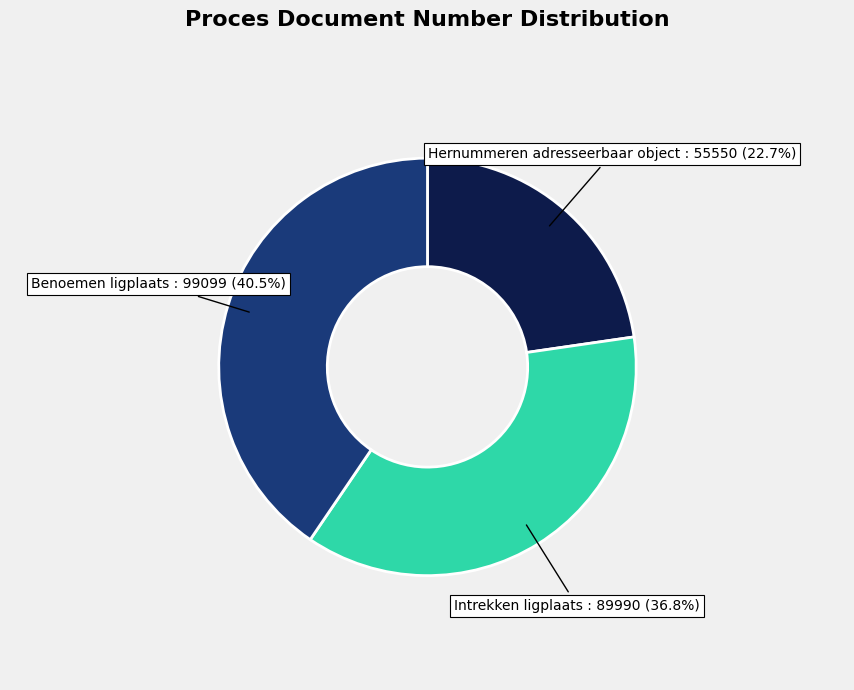

What percentage is the Hernummeren adresseerbaar object slice, to the nearest percent?

23%